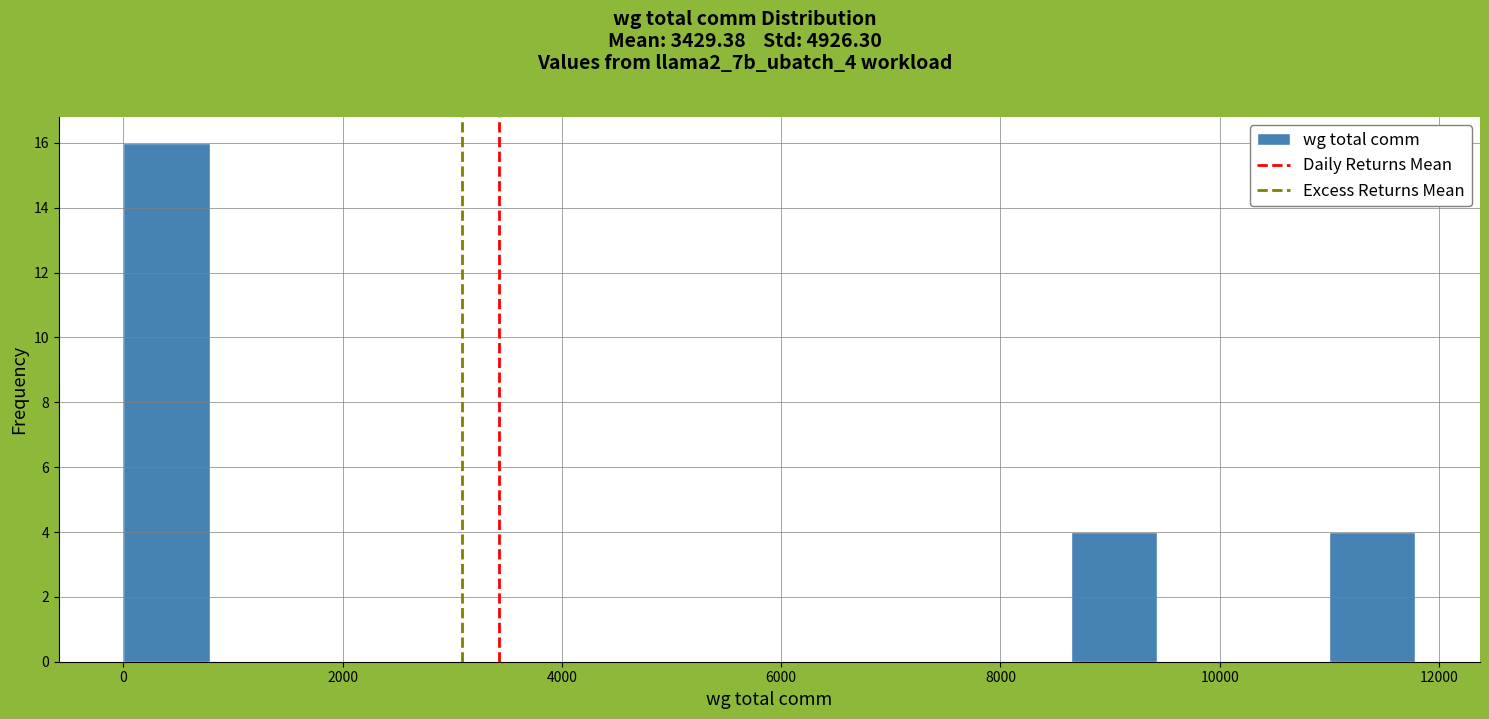

Around what value on the x-axis is the tallest bar? Give the approximate position of its centre, as read against the axis.

400